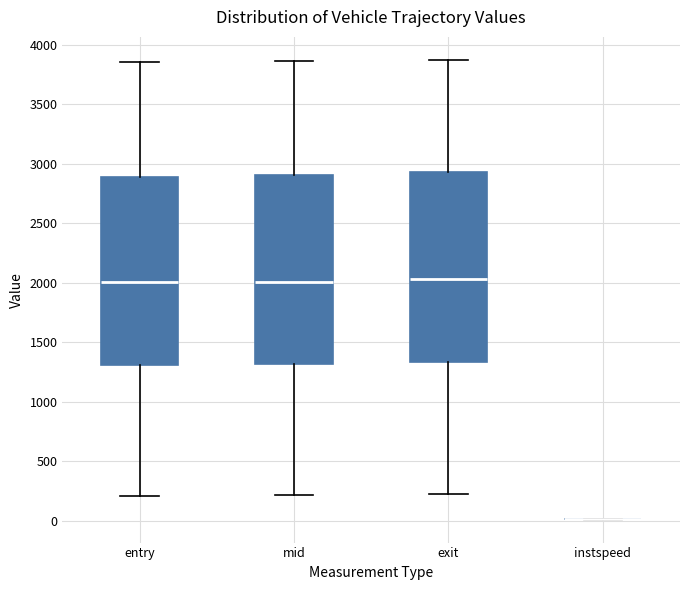

Reading left to right, transcribe this box plot: for each box, give where its median line is, the range the box spans, and where its two whiskers end, as read against the y-axis. The values are not printed on the chart, so give them approximately, as read against the axis.

entry: median 2000, box 1300 to 2900, whiskers 200 to 3850
mid: median 2000, box 1300 to 2900, whiskers 200 to 3850
exit: median 2050, box 1350 to 2950, whiskers 250 to 3850
instspeed: box collapsed to a line at 0, whiskers 0 to 0